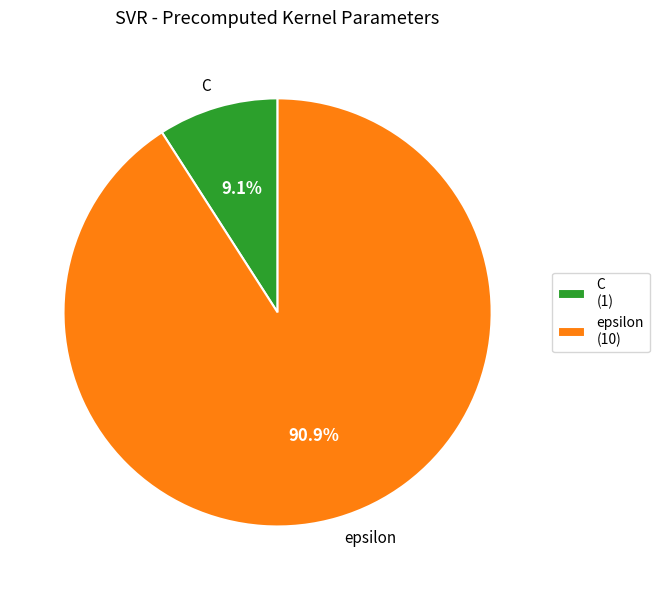

The C slice represents 9% of the pie. True or false?

True